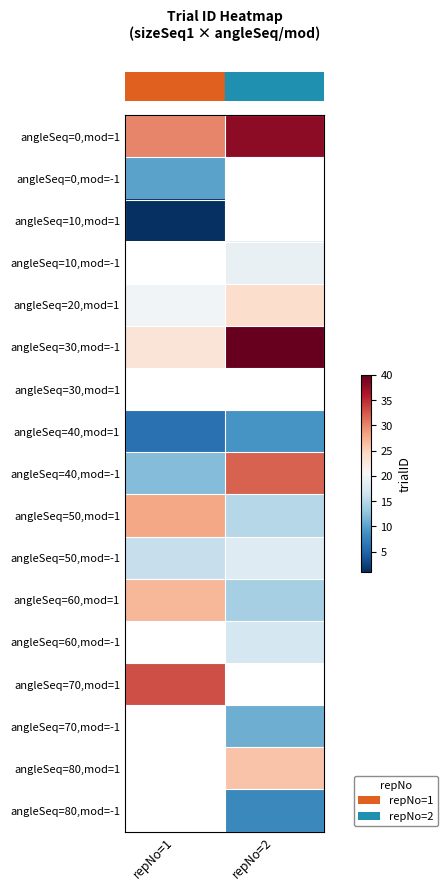

What is the difference between the highest and lowest values at repNo=2?

32.0